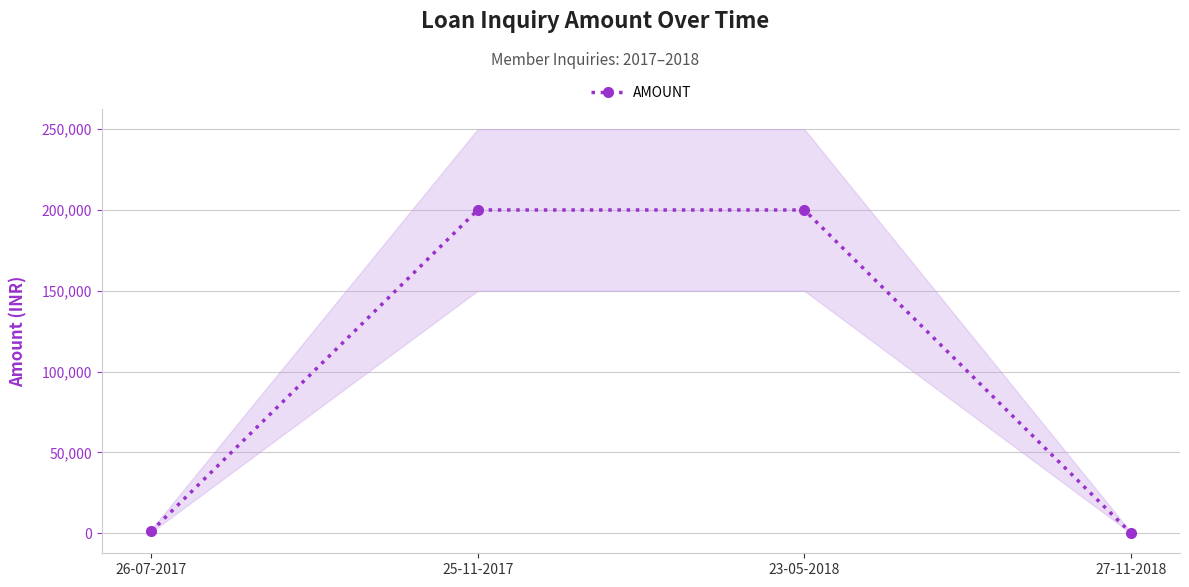

Reading left to right, what are all the values shown in this chart?

1000	200000	200000	0